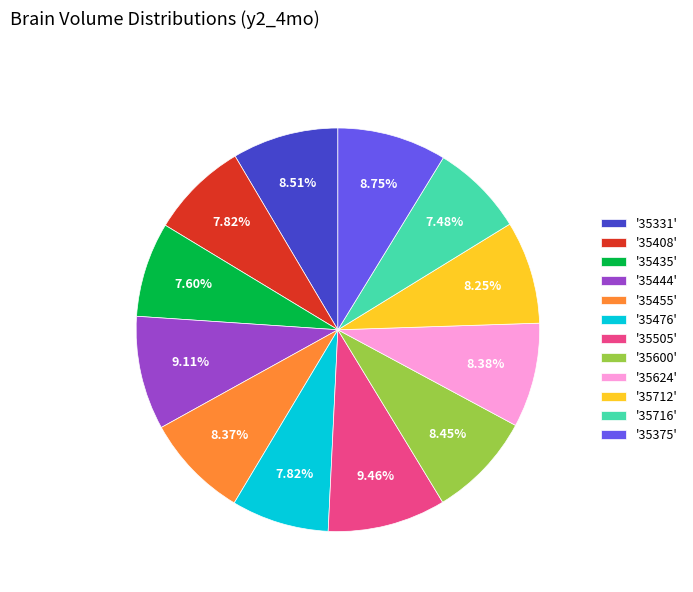

Approximately how many times larger is the value at '35624' compared to '35455'?

1.0